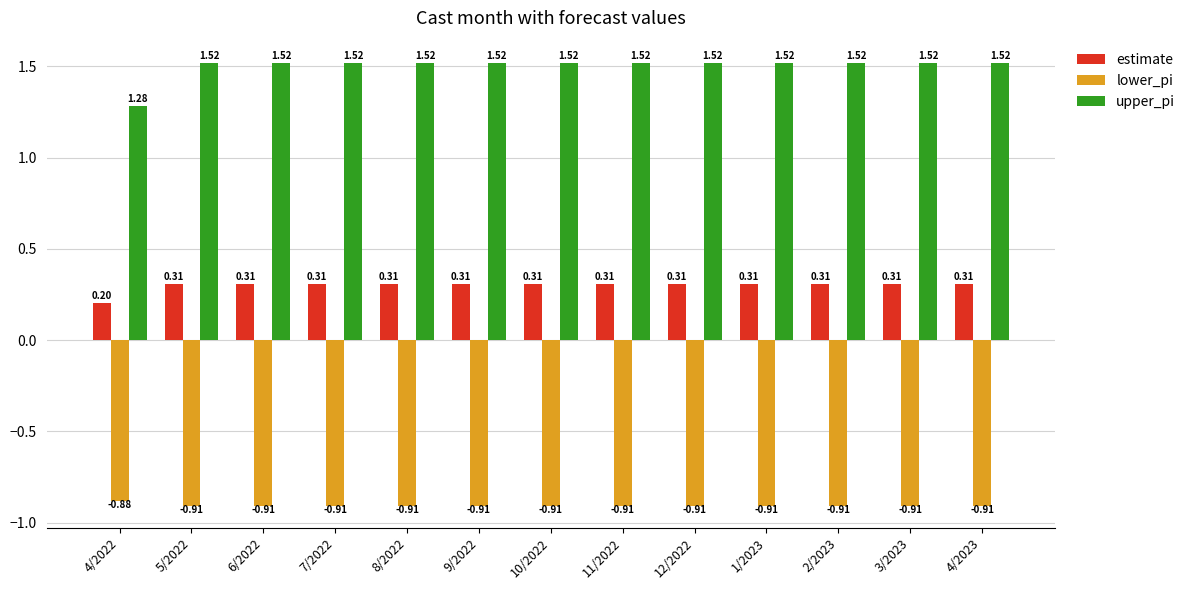

Which series has the largest total across all categories?

upper_pi